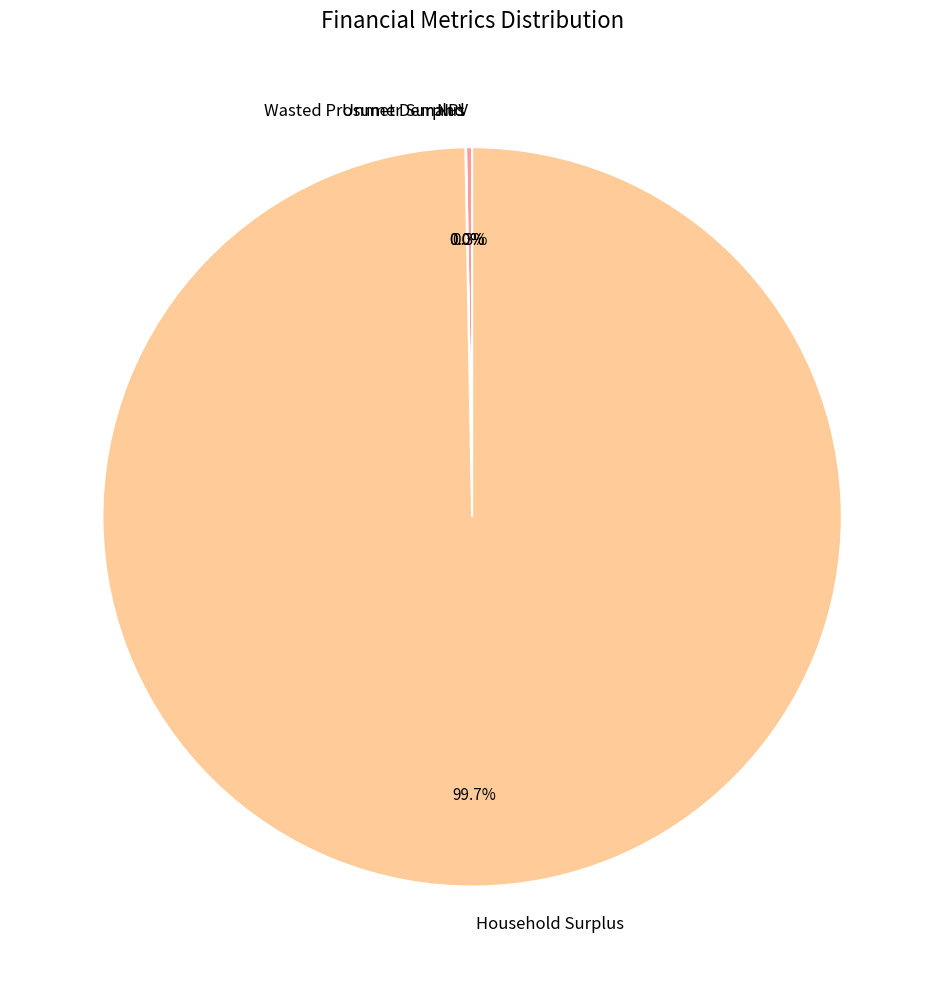

Which slice is the largest?

Household Surplus